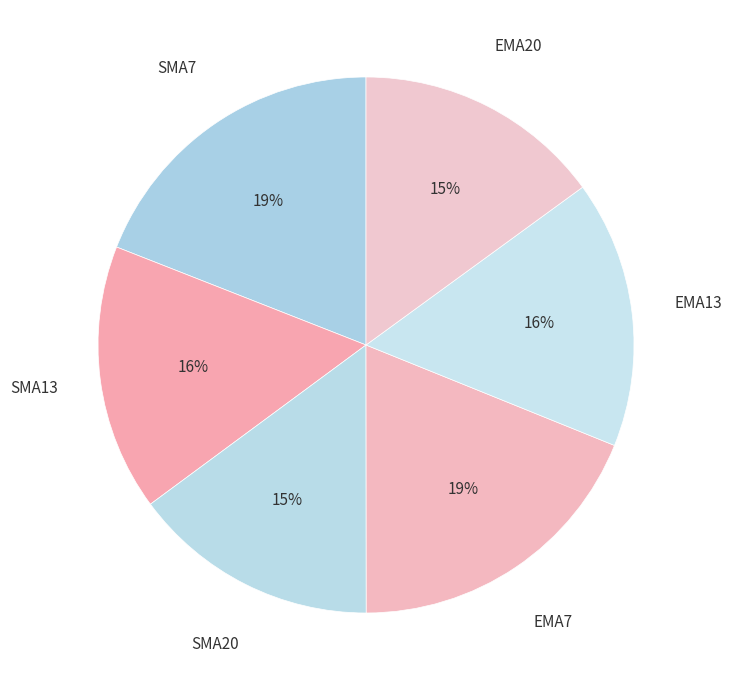

To the nearest percent, what is the combined percentage of EMA13 and EMA20?

31%